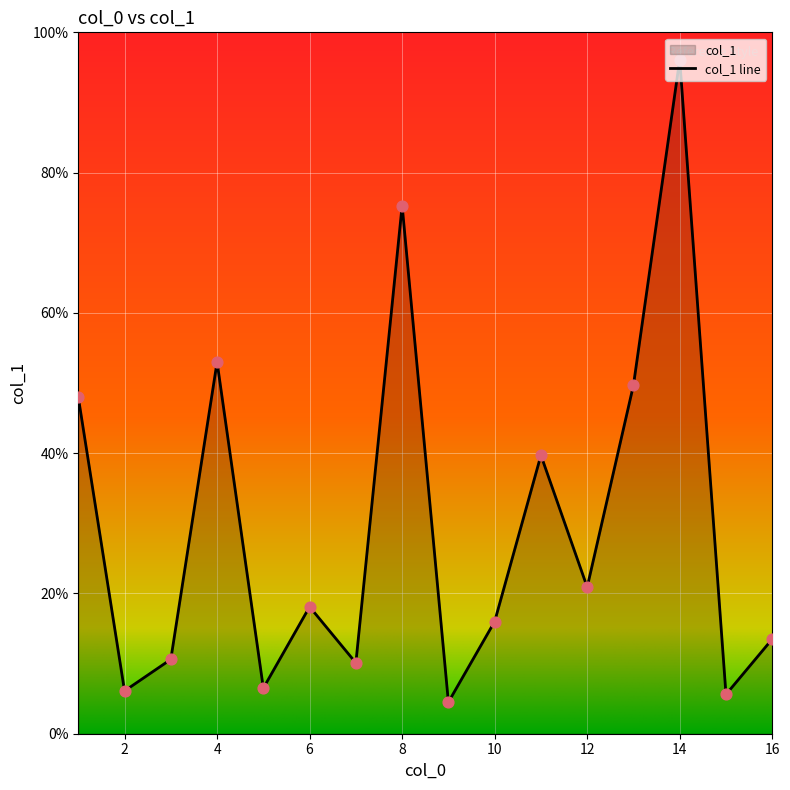

What is the change in value from 1 to 8?

+27.3